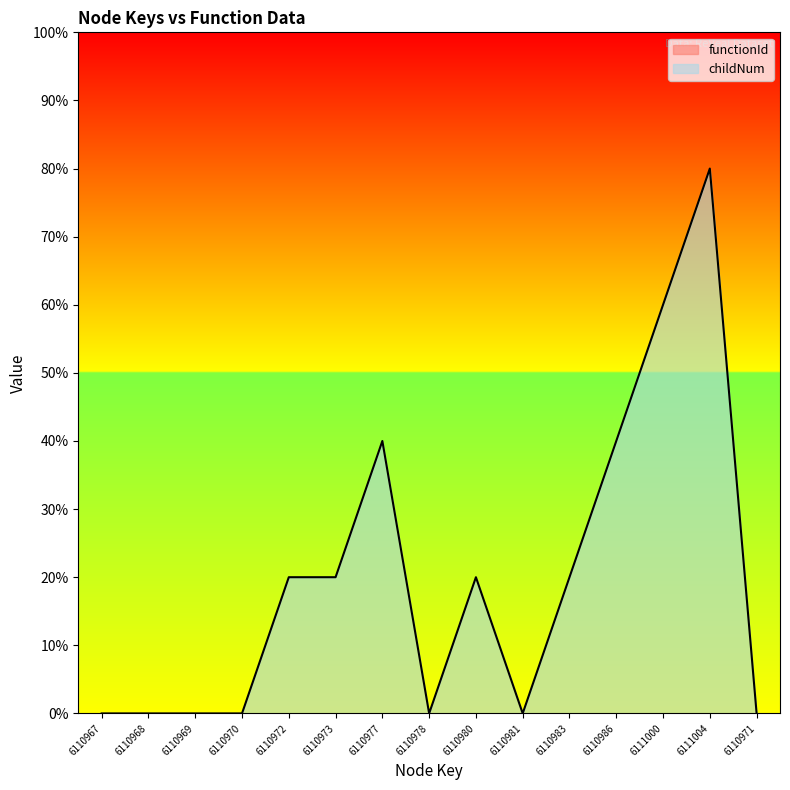

Reading right to left, what are all the values shown in this chart?

6110971=0	6111004=80	6111000=60	6110986=40	6110983=20	6110981=0	6110980=20	6110978=0	6110977=40	6110973=20	6110972=20	6110970=0	6110969=0	6110968=0	6110967=0